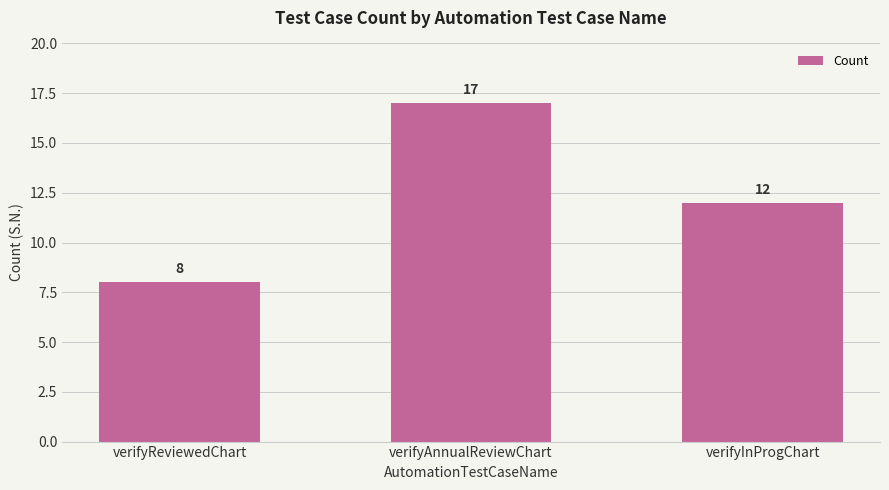

Approximately how many times larger is the value at verifyReviewedChart compared to verifyInProgChart?

0.7